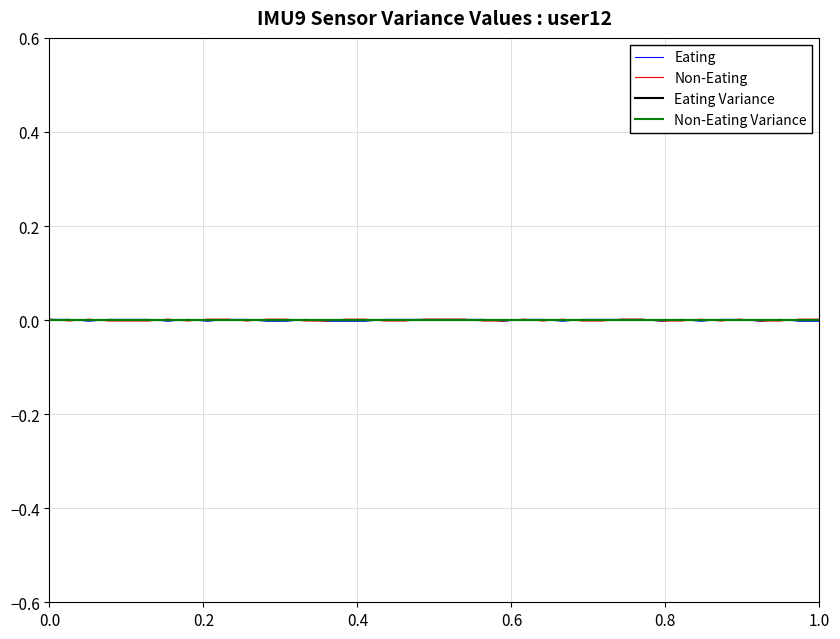

What is the label of the 34th point from the right?

6